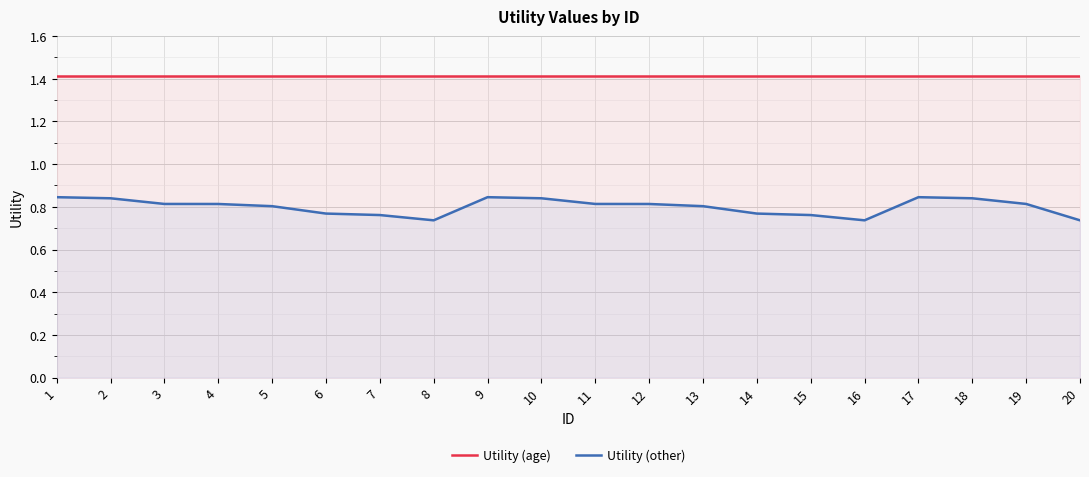

The Utility (age) series shows 1.4 at 11. True or false?

True